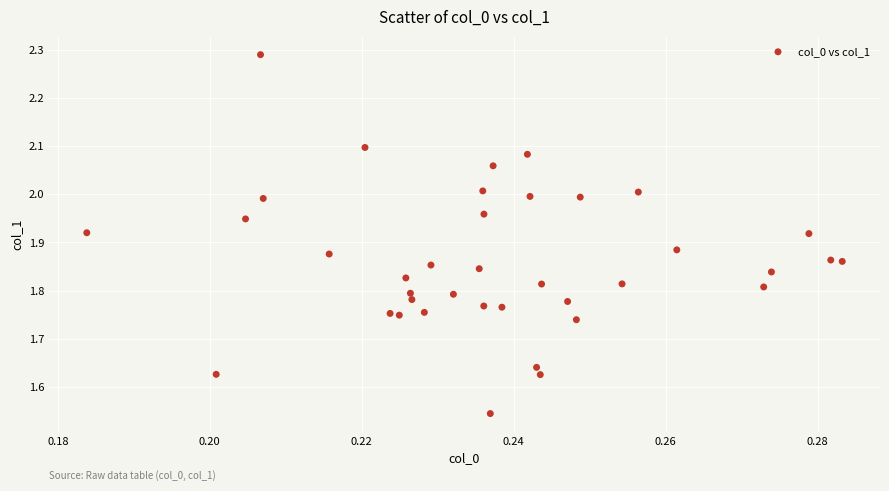

Count the number of points in this scatter plot.

38